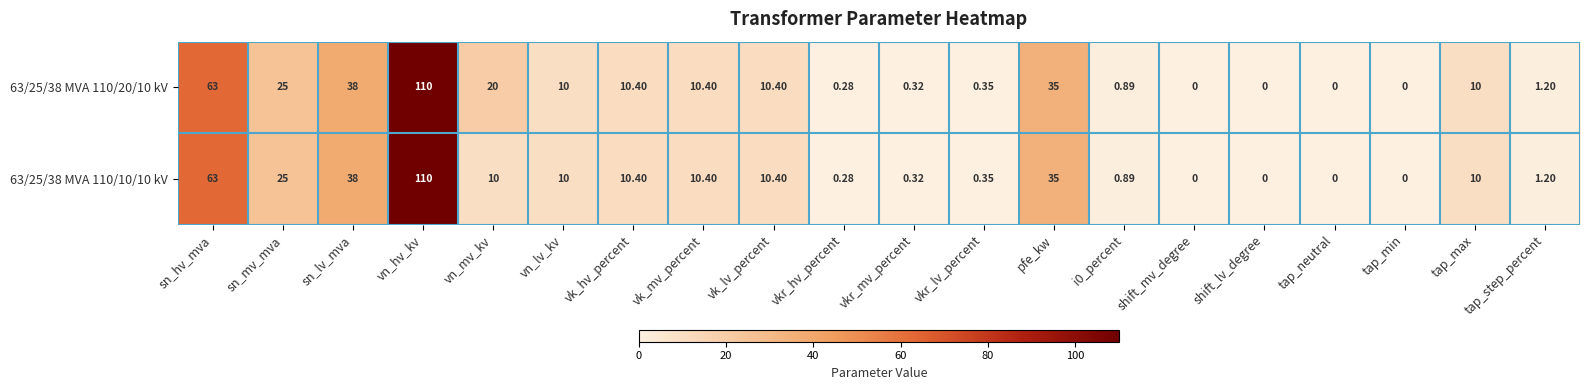

At which label is 63/25/38 MVA 110/10/10 kV closest to 55?

sn_hv_mva